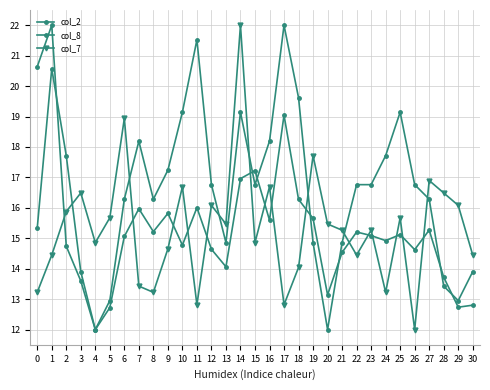

What is the total value across all series at 15?

48.8